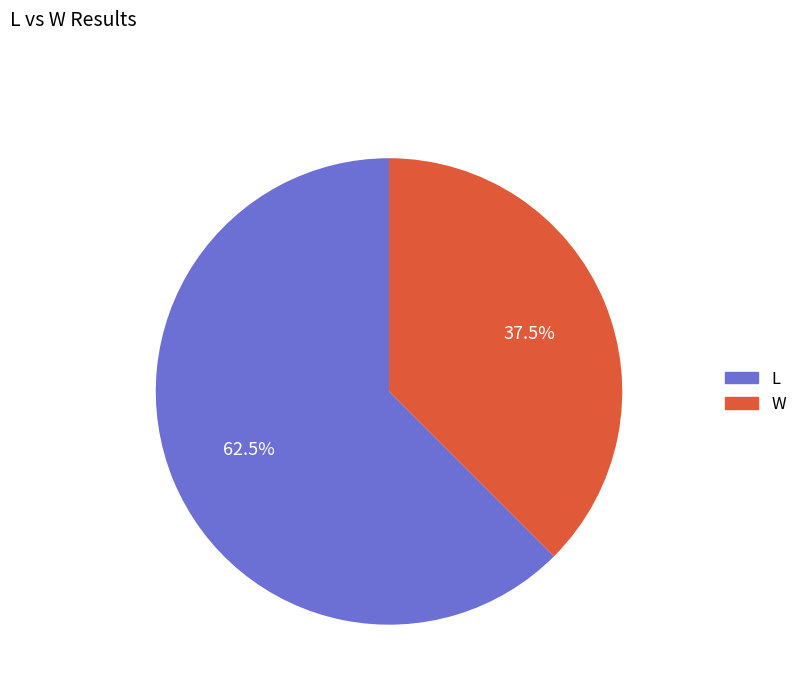

How many slices are in this pie chart?

2